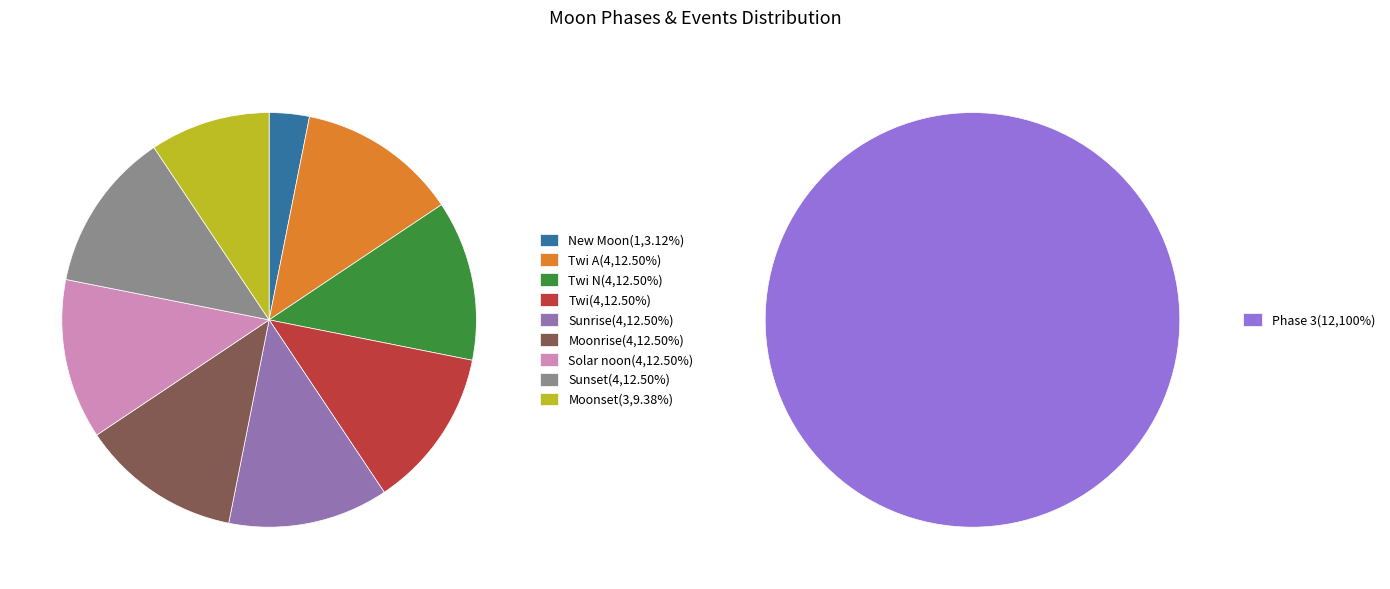

Which has a higher value, Twi N or Sunset?

Twi N